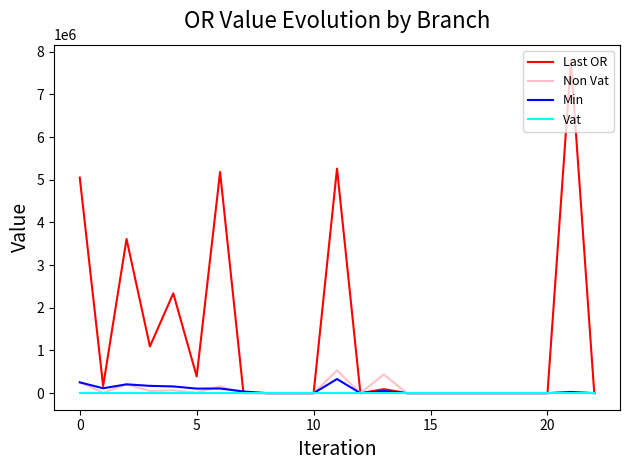

Which series has the widest spread of values?

Last OR